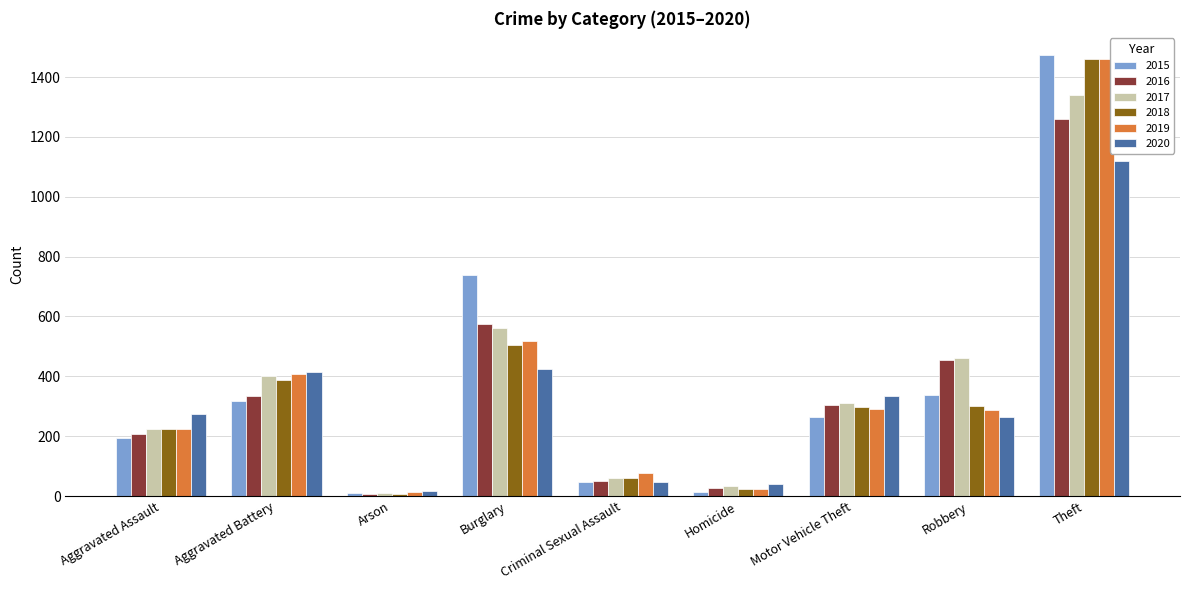

How many groups of bars are there?

9